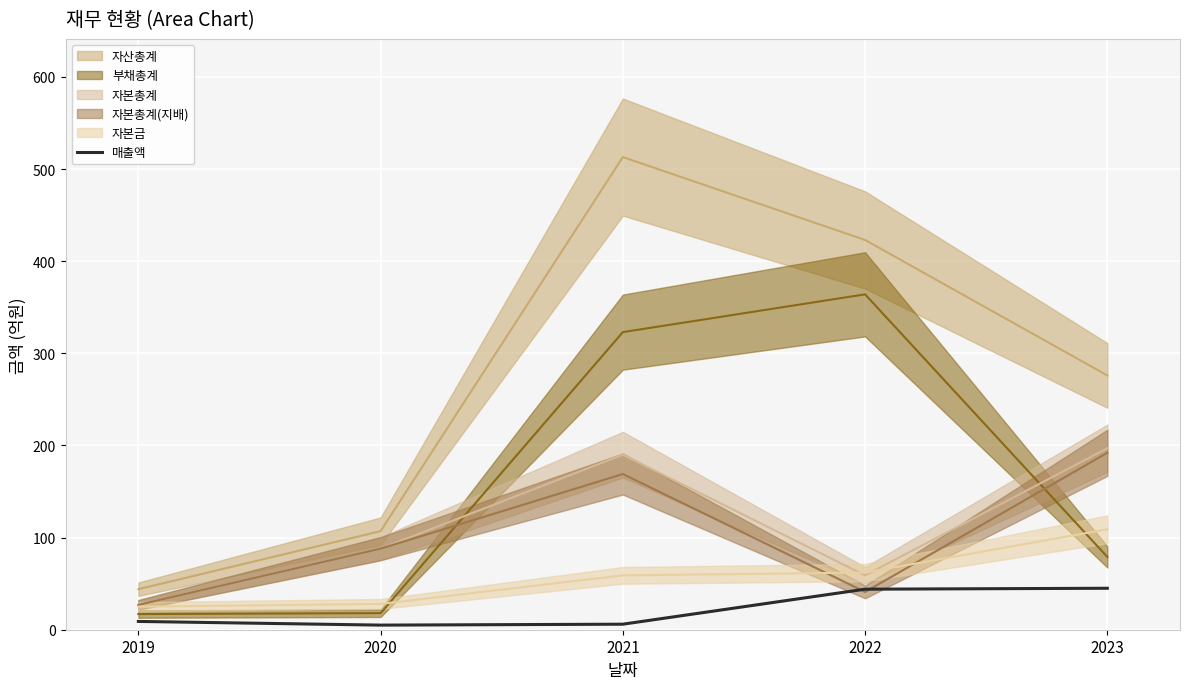

What is the maximum value for 매출액?

45